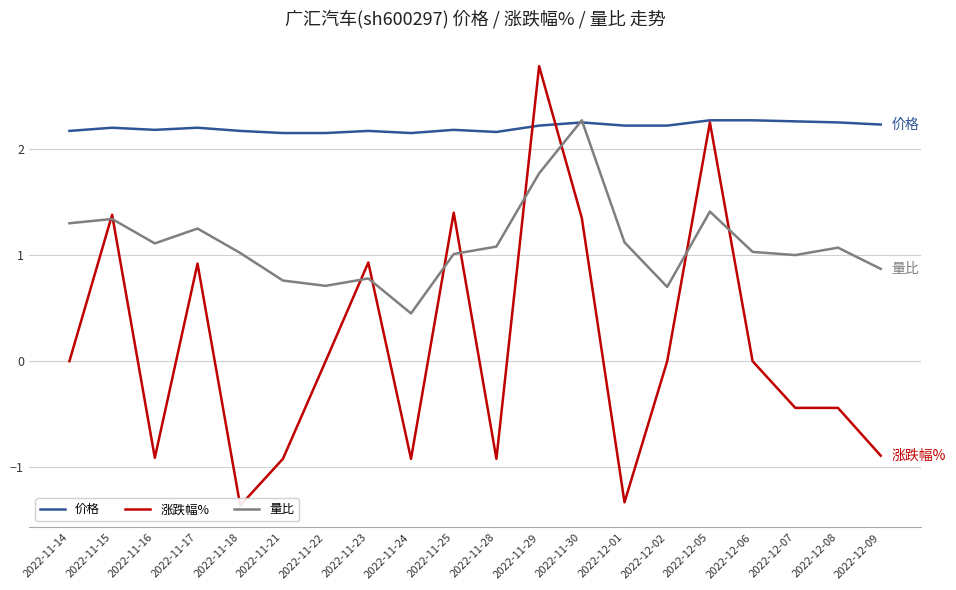

What is the label of the 6th point from the left?

2022-11-21